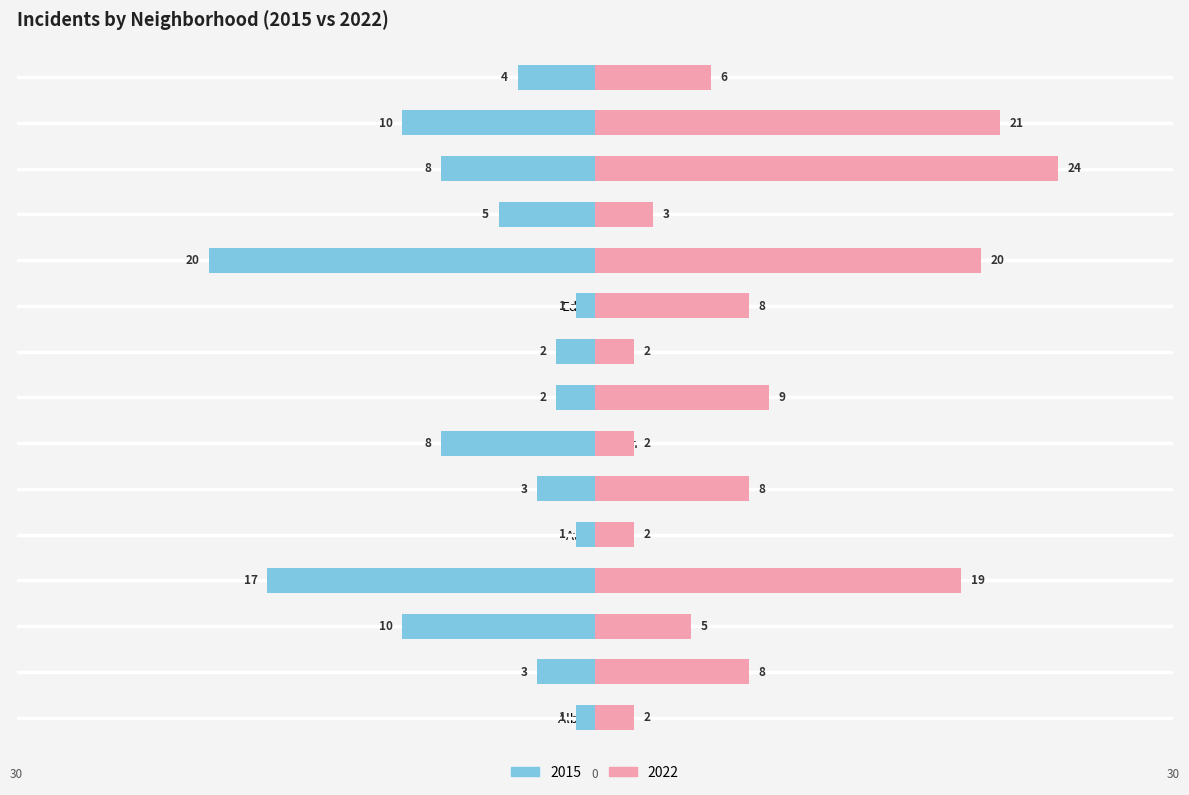

Rank the series by their maximum value, from lowest to highest.

2015, 2022